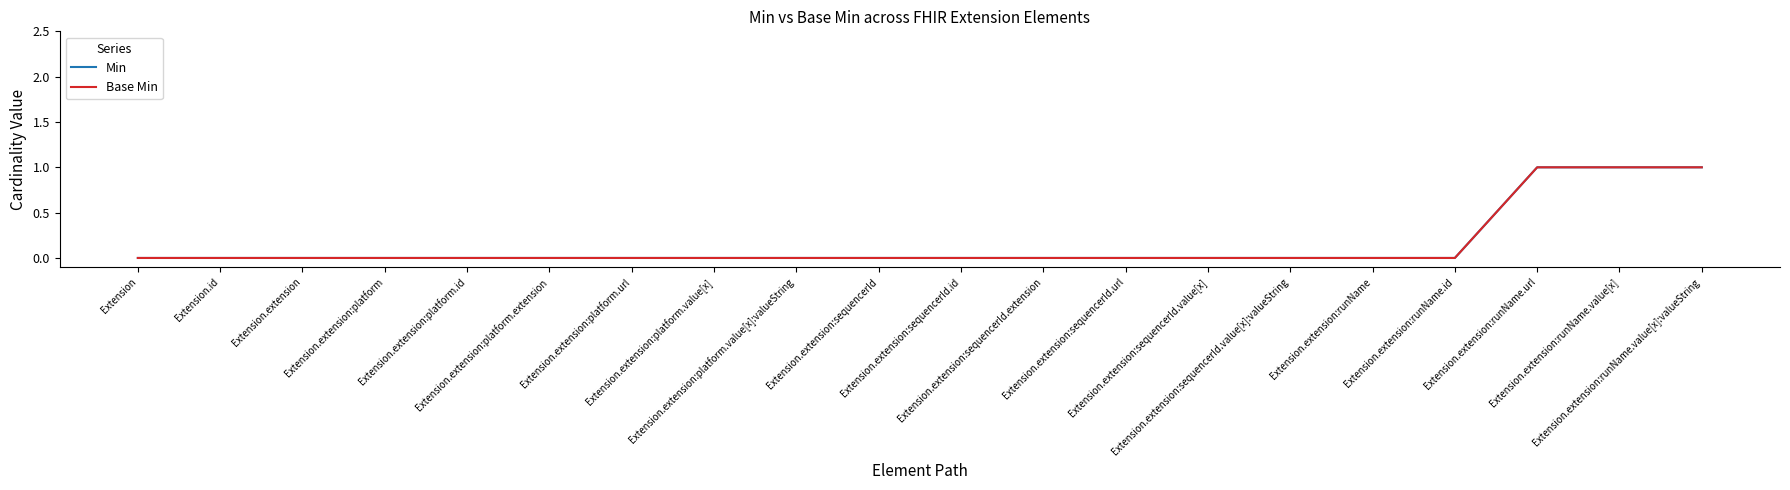

Is the value of Min at Extension.extension:platform.url greater than the value of Base Min at Extension.extension?

No